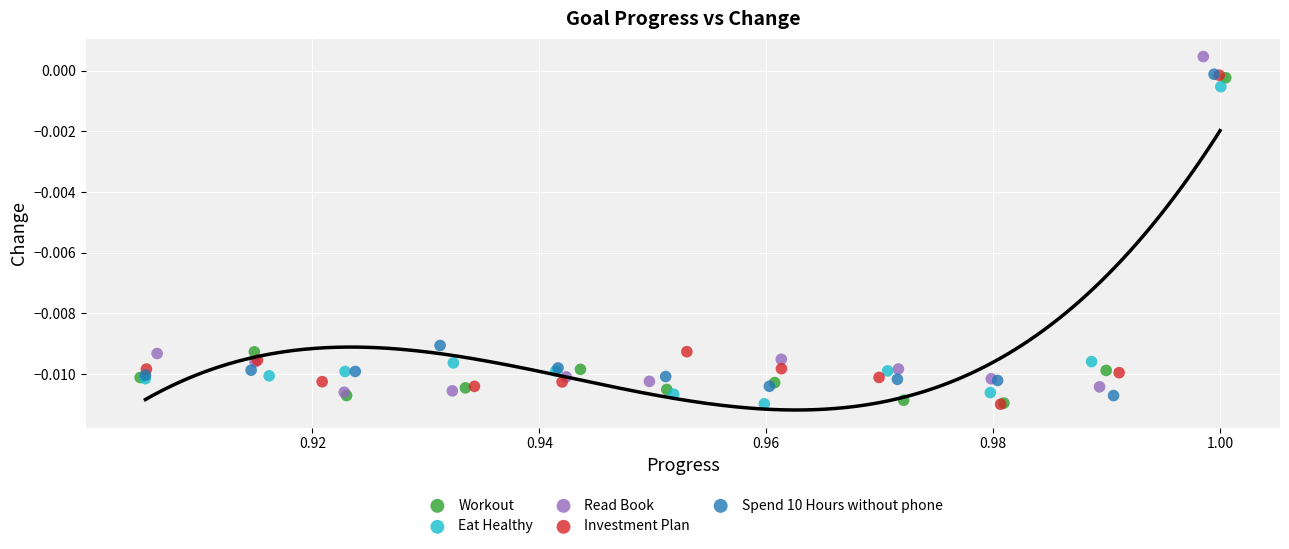

Which series contains the highest Y value?

Read Book